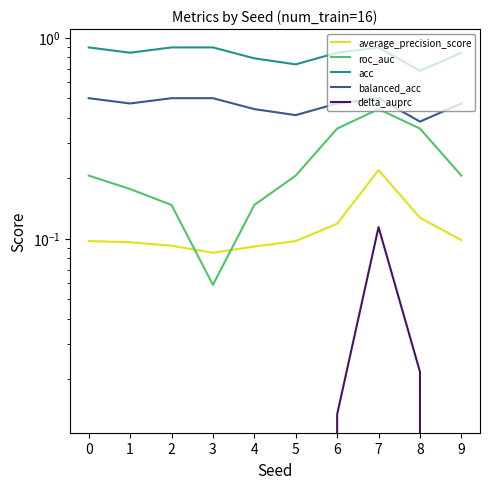

Which label corresponds to the smallest value in the chart?

3